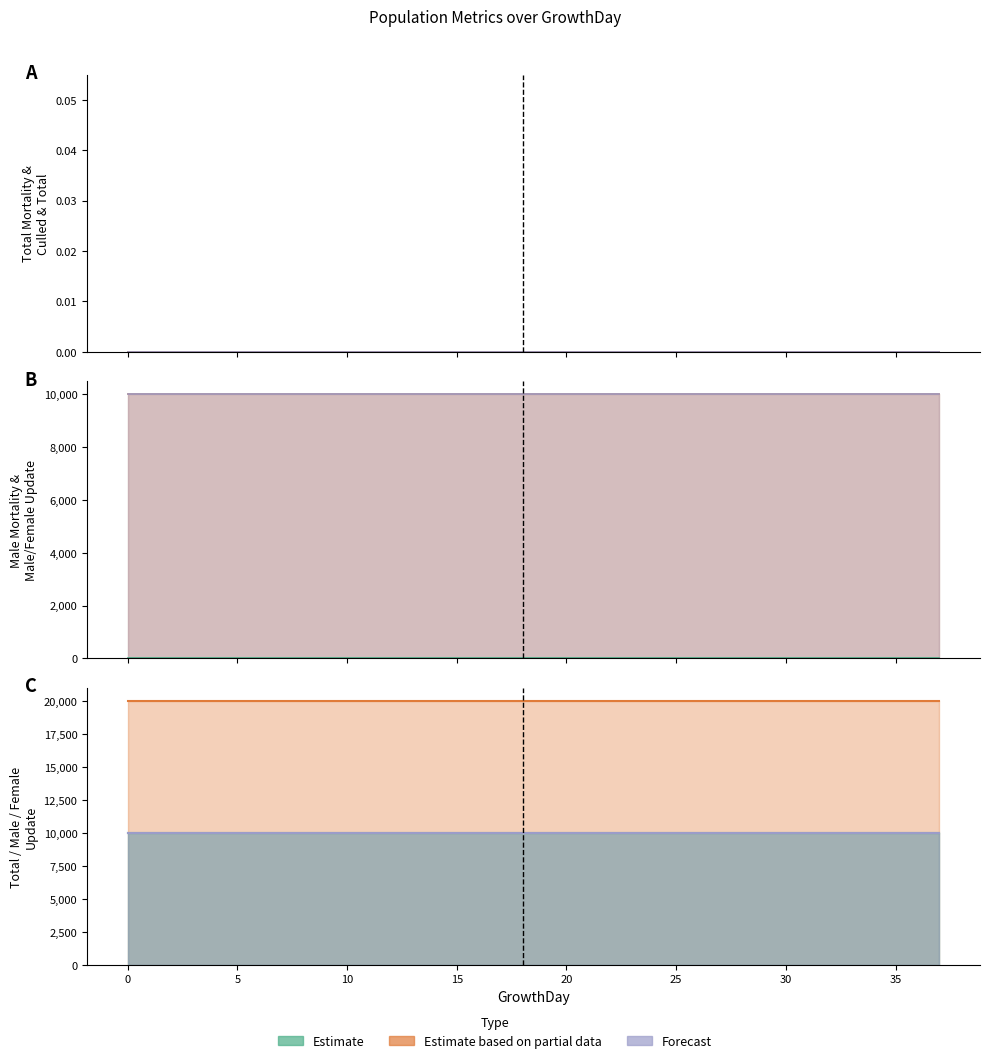

True or false: TotalTotal has a value of 0 at 31.

True